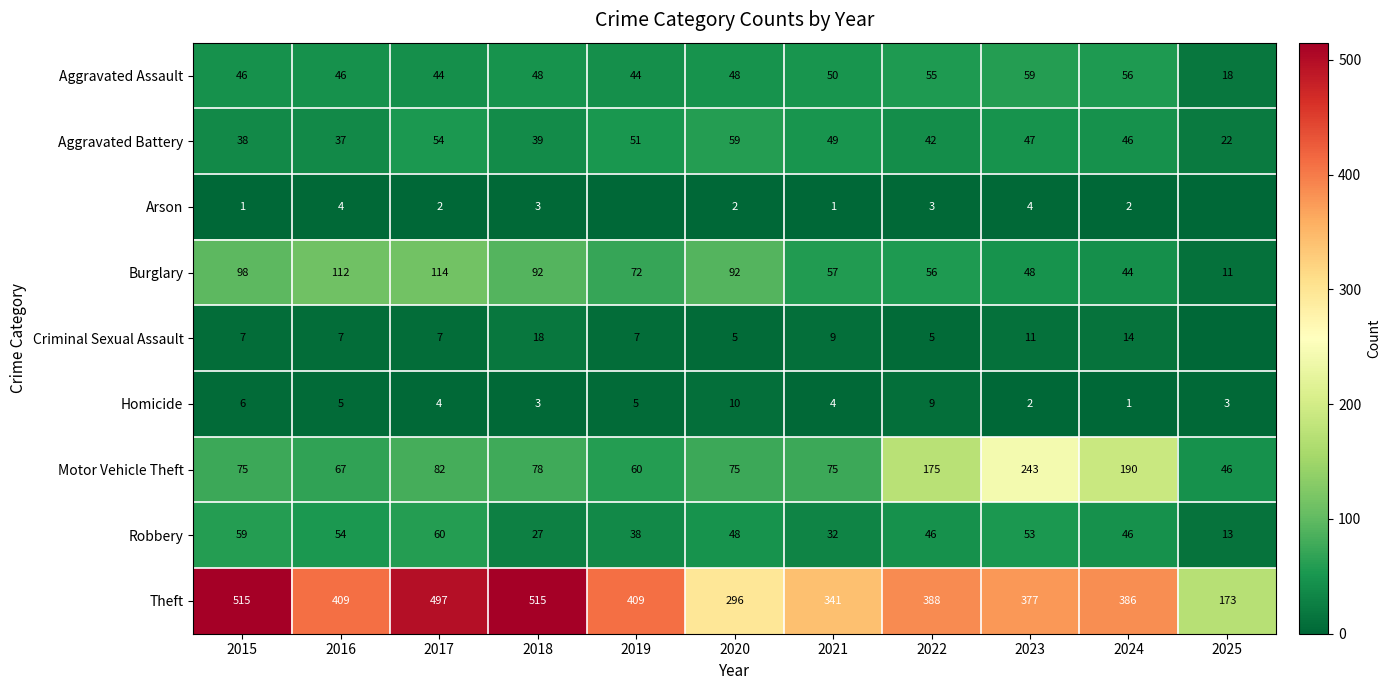

What is the spread (max minus min) of values at 2017?

495